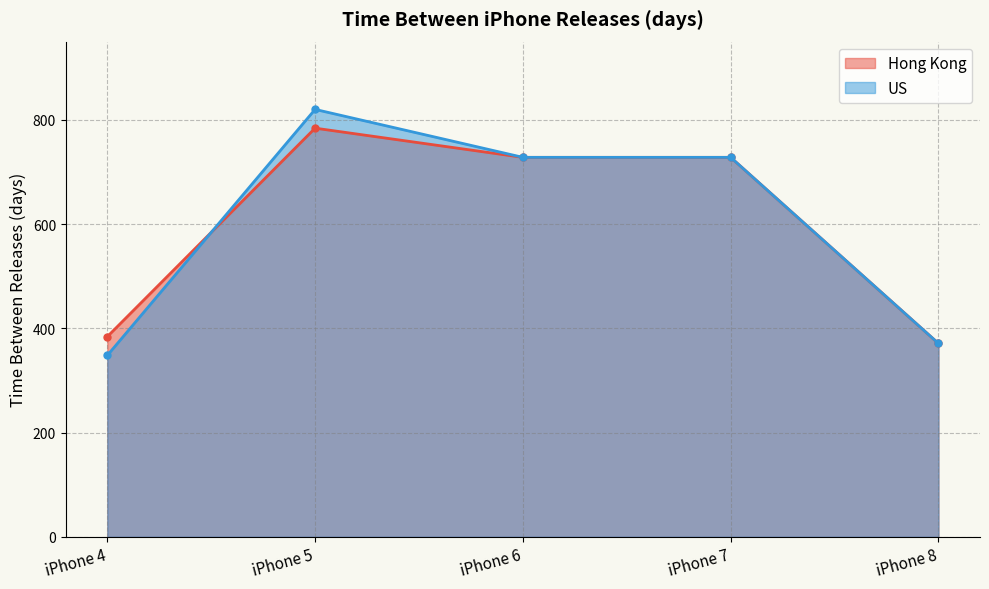

Between iPhone 4 and iPhone 6, which series saw the biggest shift?

US